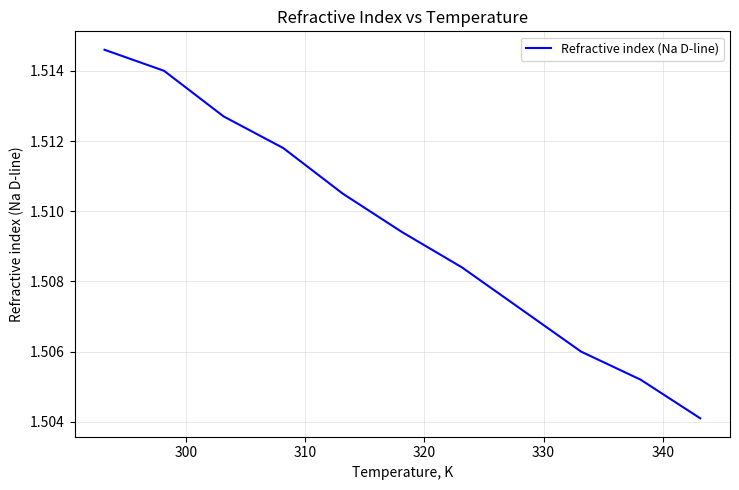

Does the chart display data point markers on the line(s)?

No